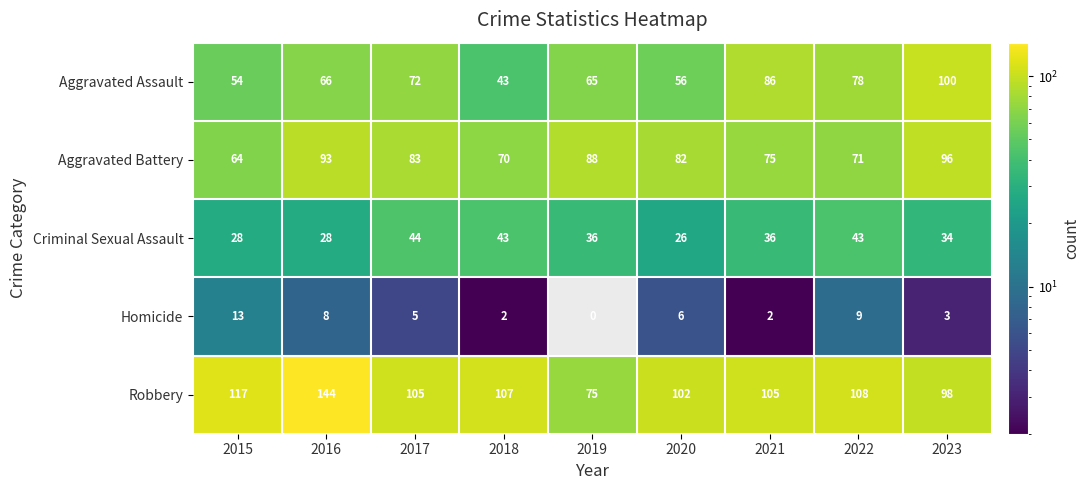

At how many categories does at least one series exceed 79?

9